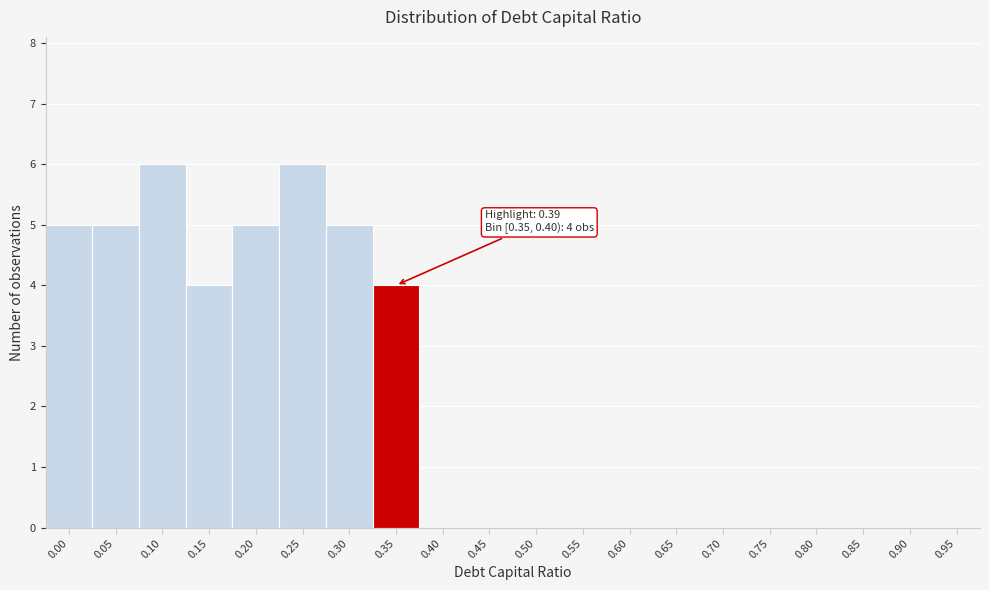

Reading left to right, transcribe all the data shown in this chart.

0.00=5	0.05=5	0.10=6	0.15=4	0.20=5	0.25=6	0.30=5	0.35=4	0.40=0	0.45=0	0.50=0	0.55=0	0.60=0	0.65=0	0.70=0	0.75=0	0.80=0	0.85=0	0.90=0	0.95=0